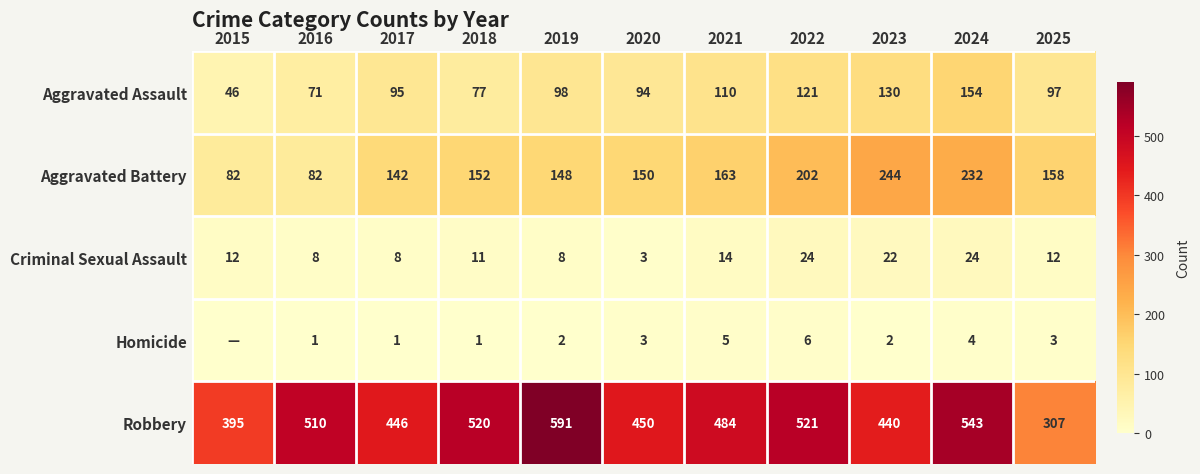

Is the value of Homicide at 2023 greater than the value of Criminal Sexual Assault at 2019?

No